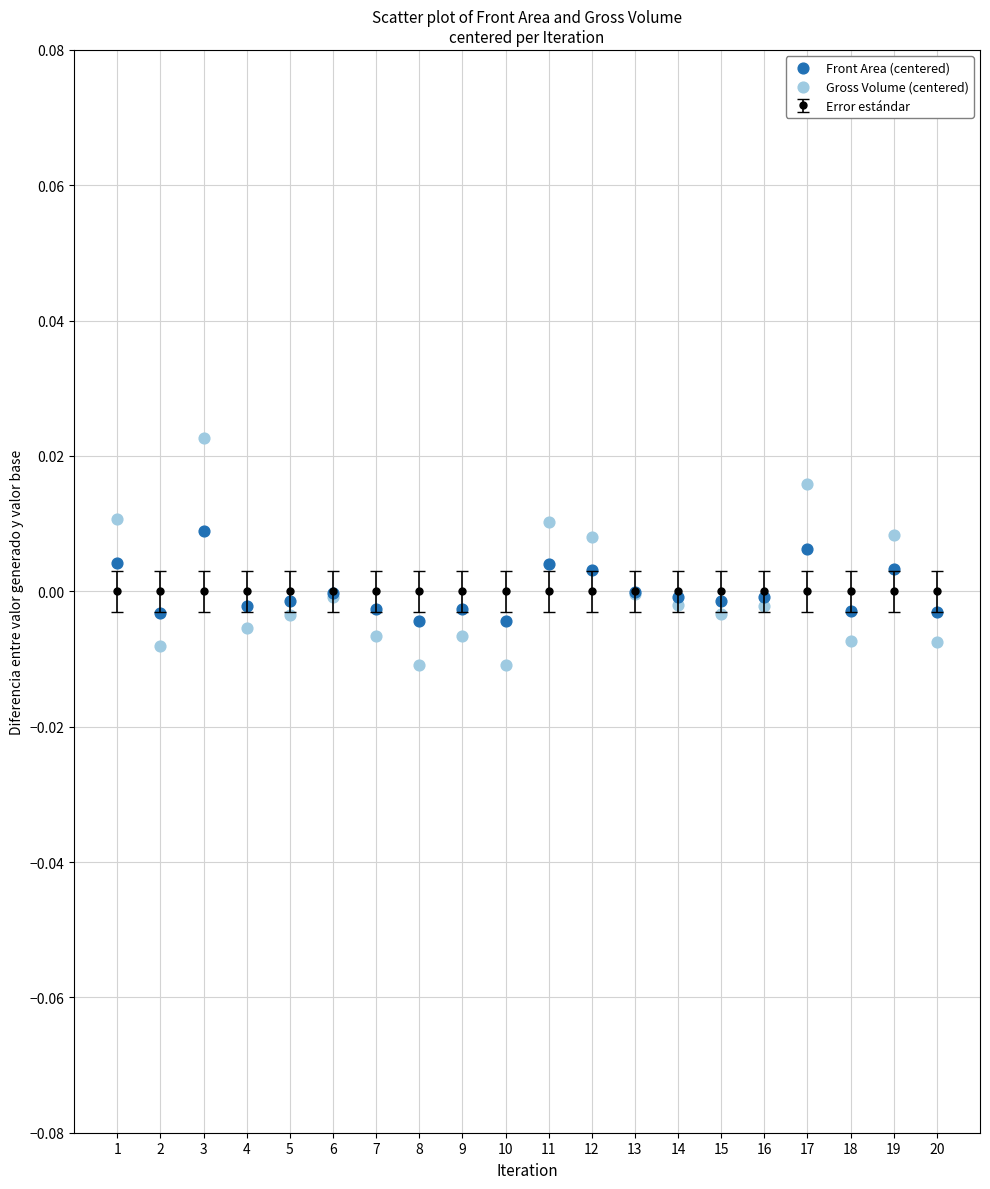

Which series contains the lowest Y value?

Gross Volume (centered)